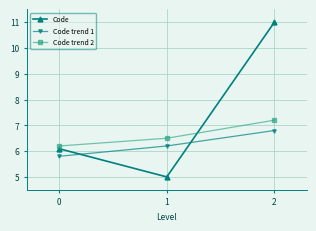

Read the Code trend 1 value at 0.

5.8